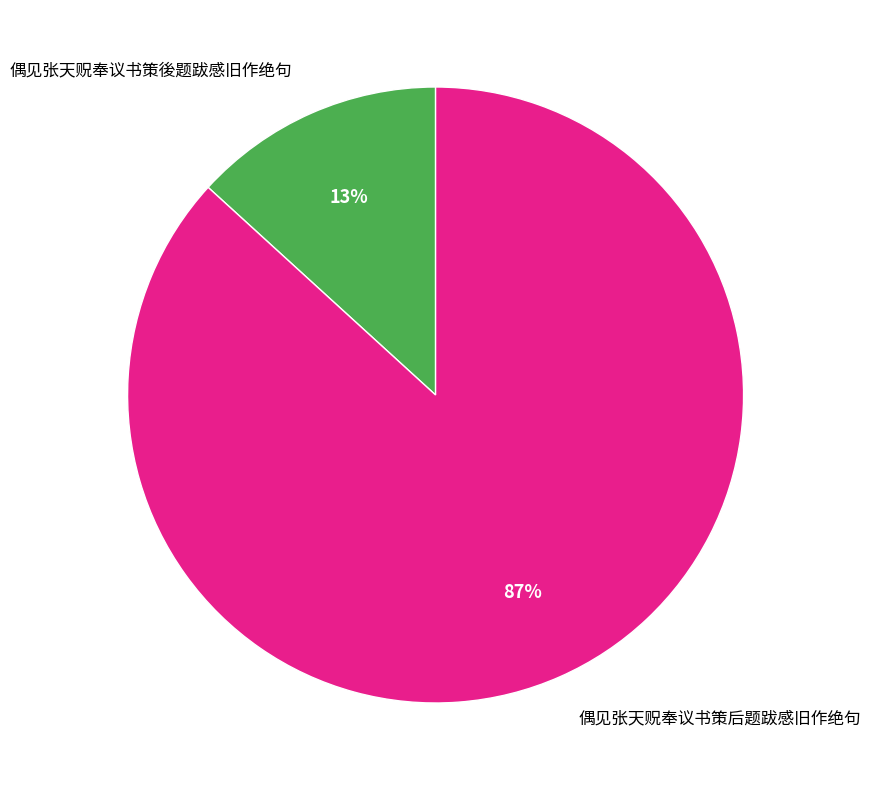

To the nearest percent, what is the combined percentage of 偶见张天贶奉议书策後题跋感旧作绝句 and 偶见张天贶奉议书策后题跋感旧作绝句?

100%